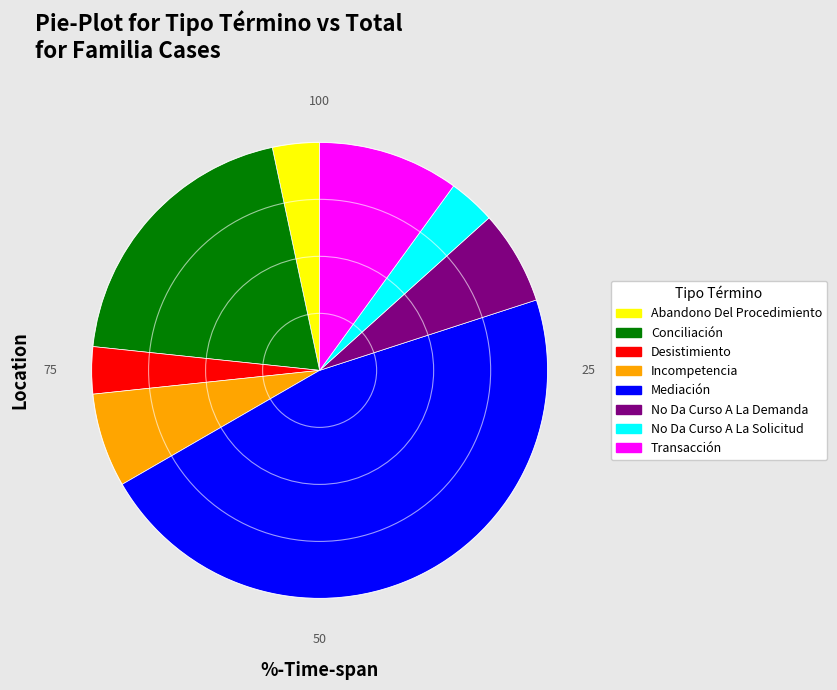

Is the sum of Incompetencia and No Da Curso A La Solicitud greater than half?

No